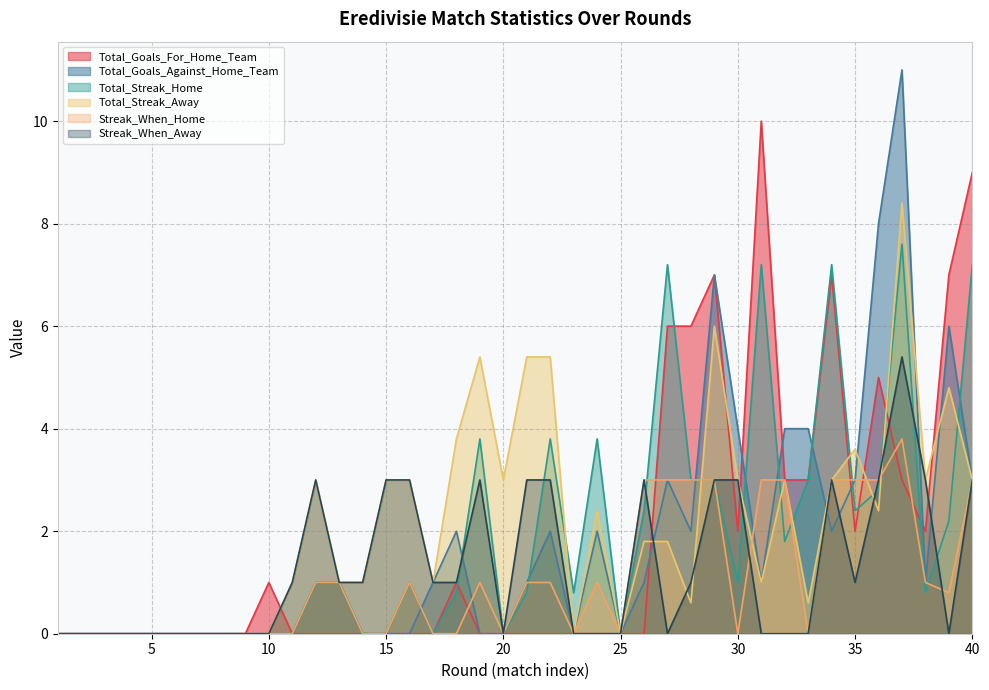

What is the spread (max minus min) of values at 27?

7.2